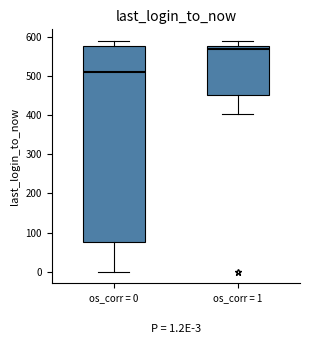

Which box's median line is the lowest?

os_corr = 0